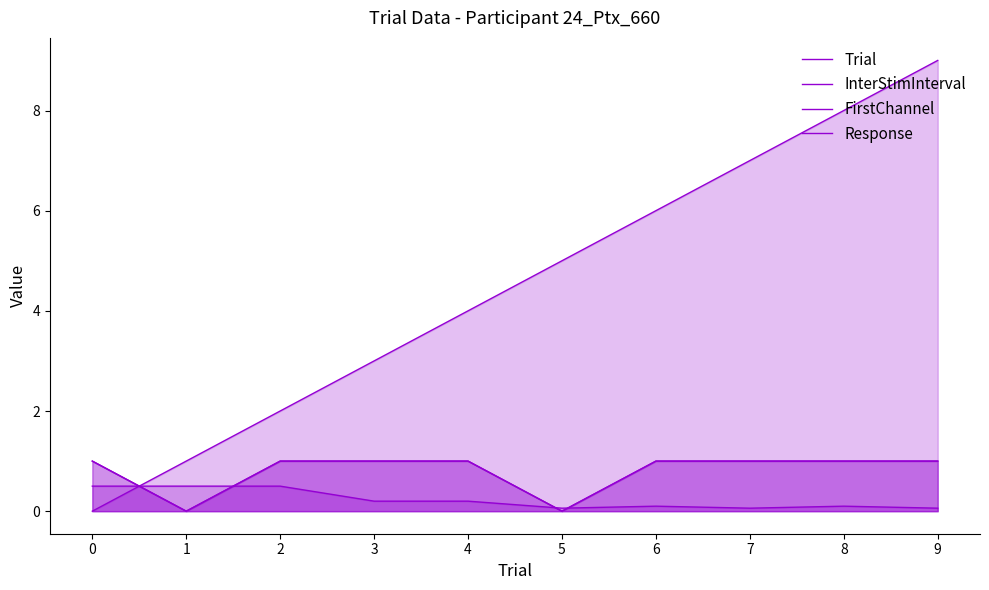

How many values in the Trial series exceed 5?

4